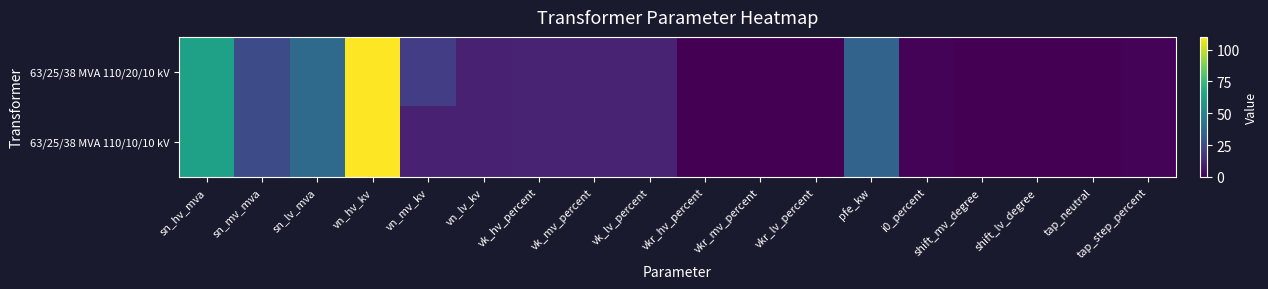

Between vn_hv_kv and pfe_kw, which series saw the biggest shift?

63/25/38 MVA 110/20/10 kV